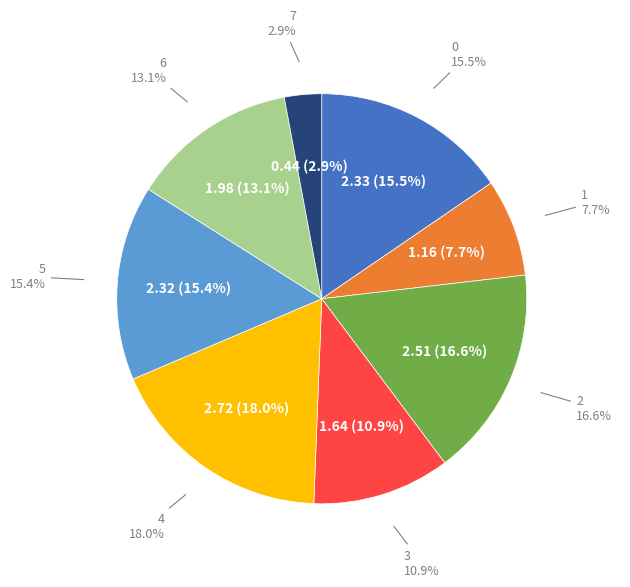

To the nearest percent, what is the difference between the largest and smallest slice percentages?

15%